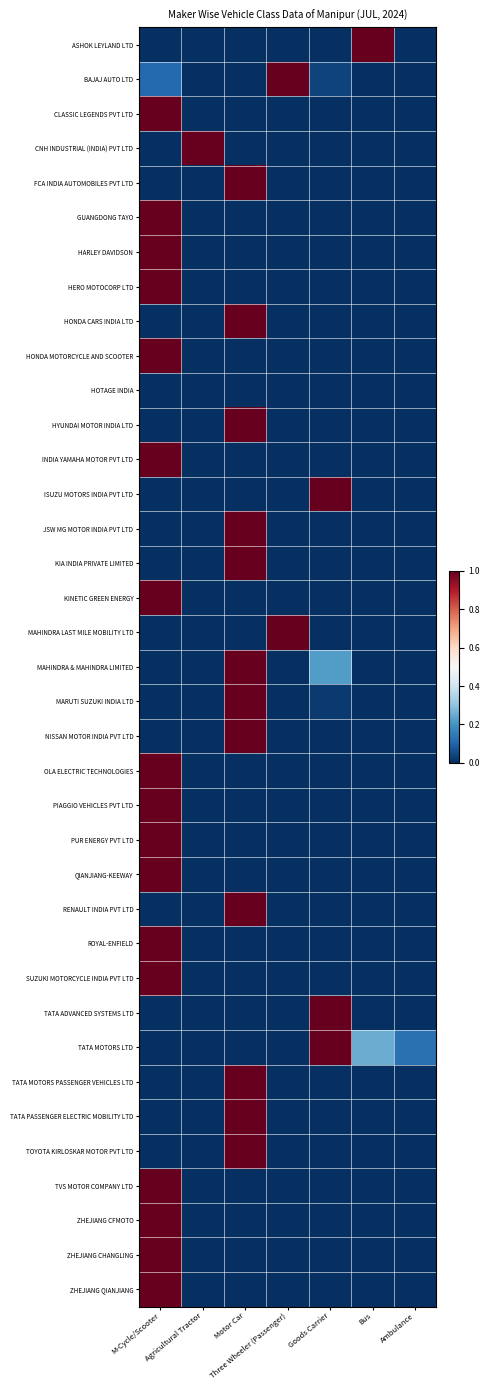

Which has a higher value, Agricultural Tractor or Three Wheeler (Passenger)?

Agricultural Tractor